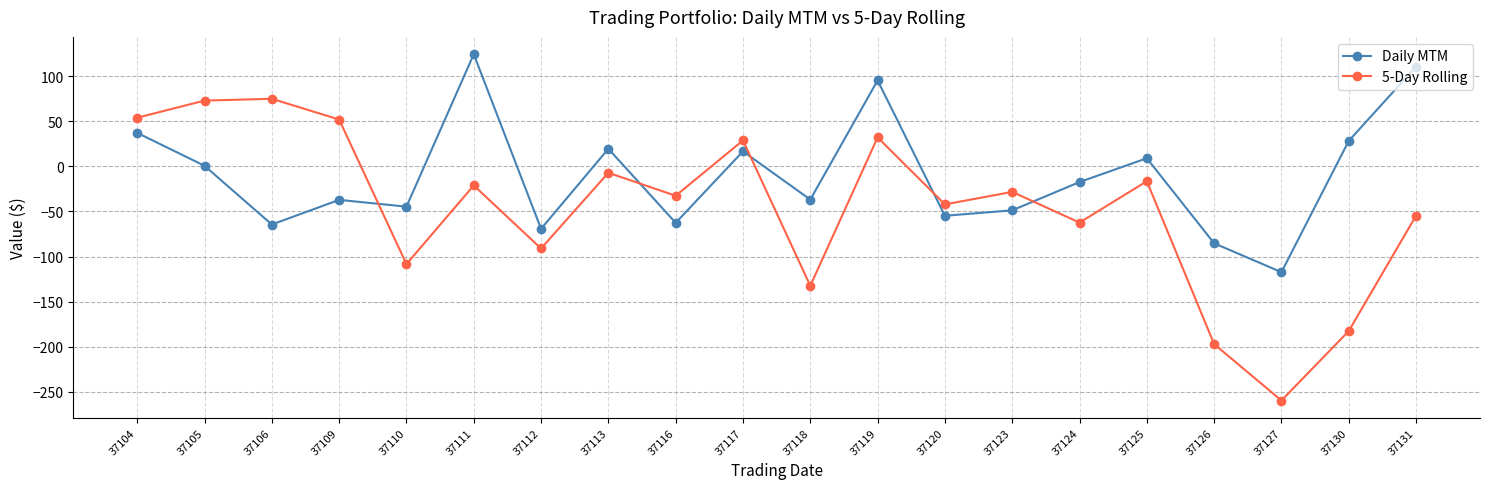

List the series in order of their overall mean, highest first.

Daily MTM, 5-Day Rolling